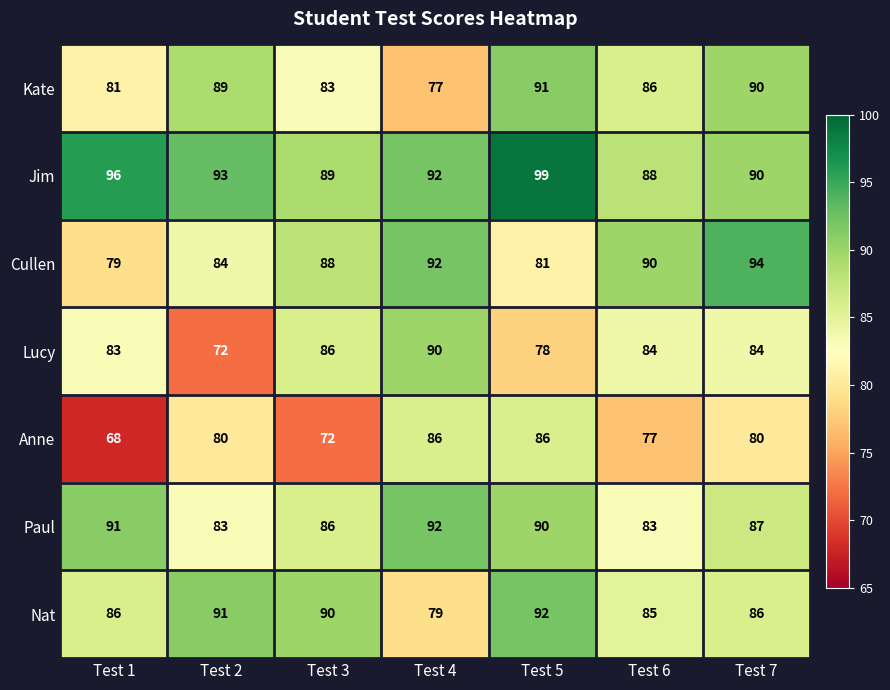

What is the difference between the maximum and minimum values in the Kate series?

14